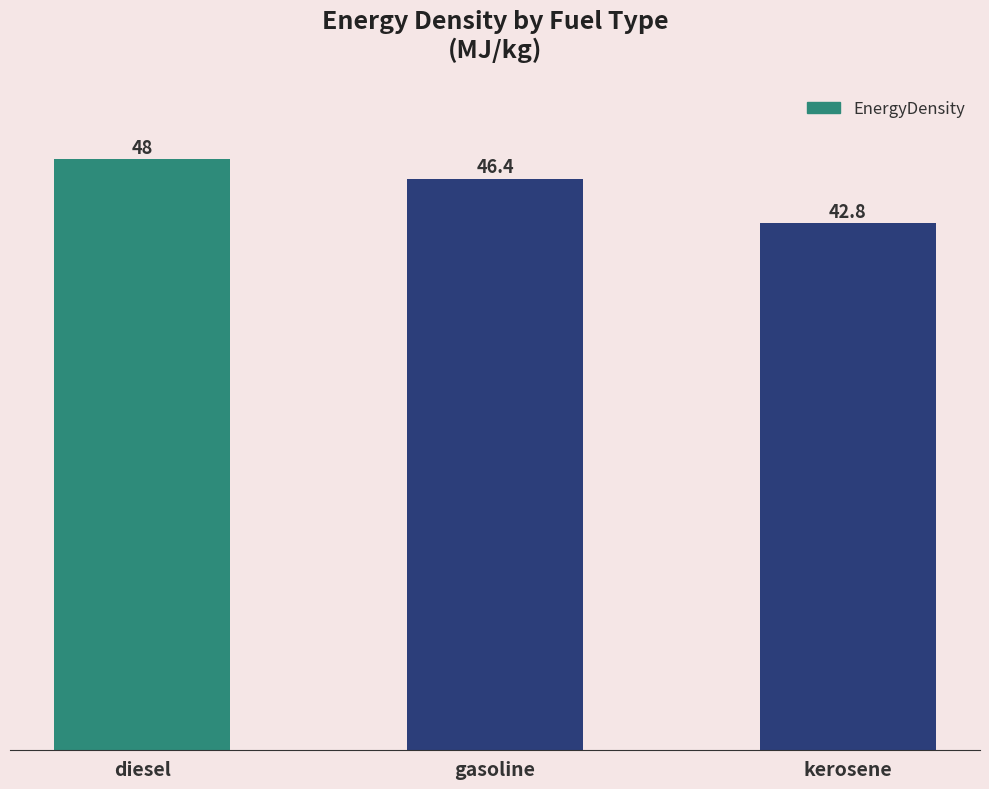

How many distinct data groups are displayed?

1